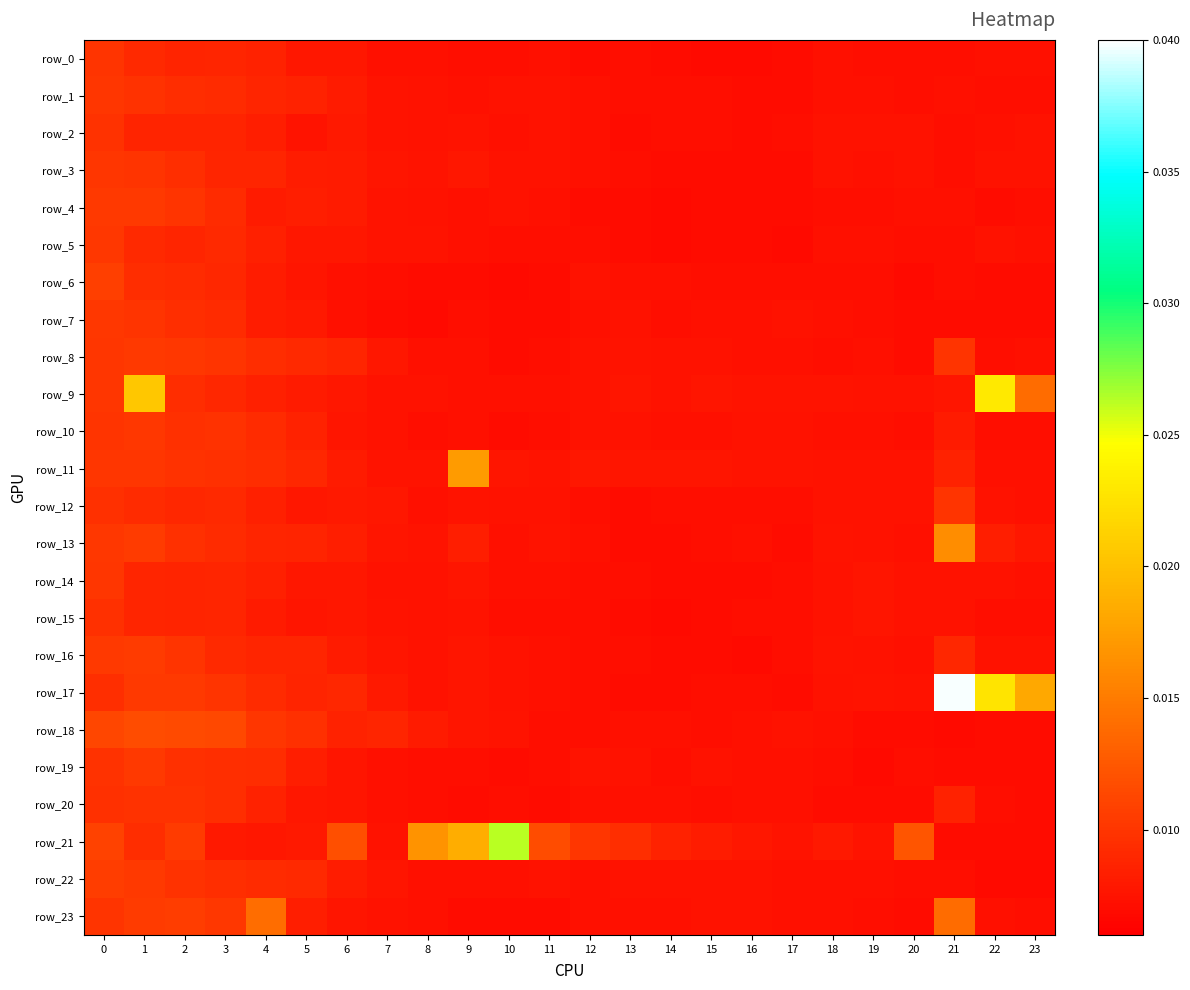

Is it true that row_9 equals 0.0 at 7?

True